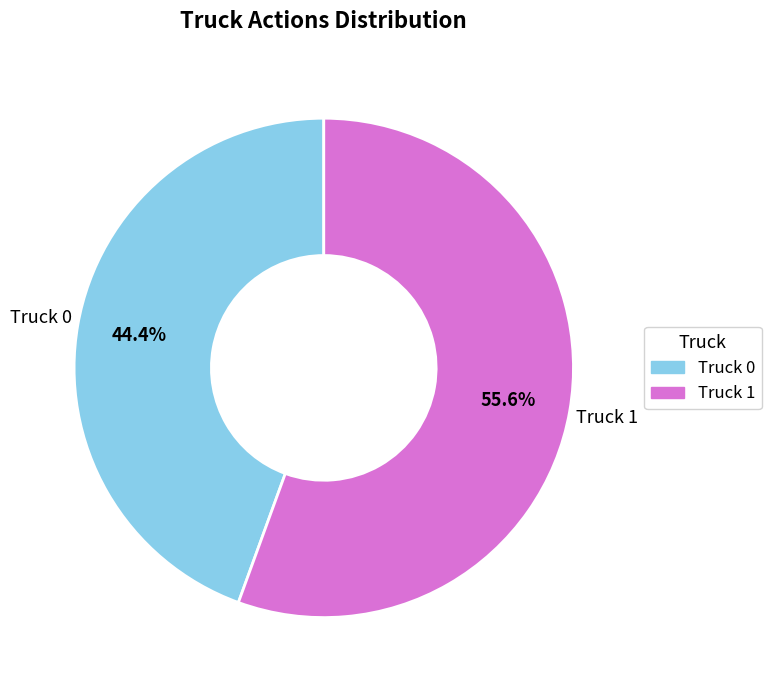

Does any single category account for the majority?

Yes